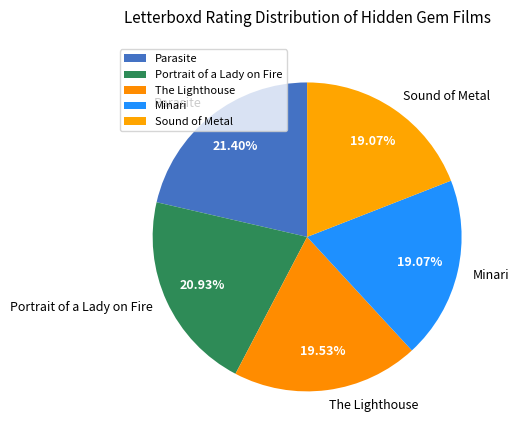

To the nearest percent, what portion does The Lighthouse represent?

20%